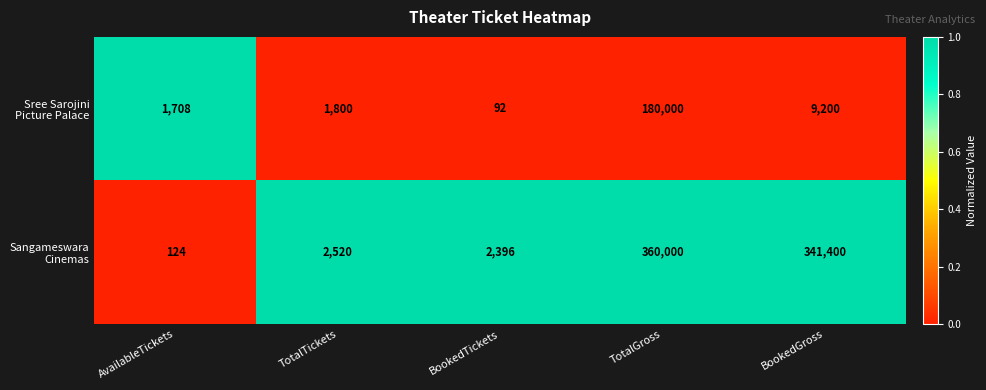

Count the number of categories in the chart.

5